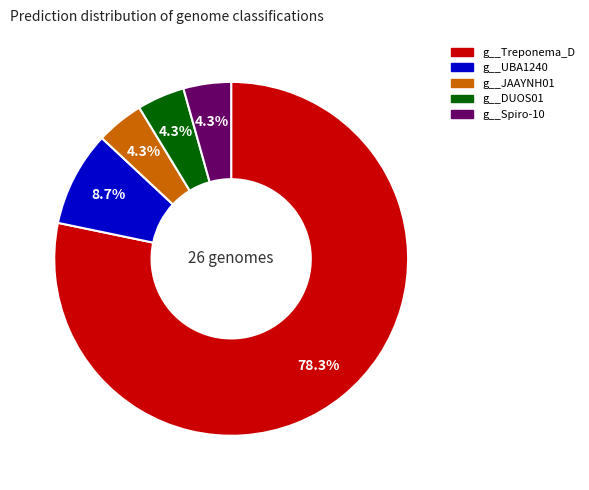

What percentage is NOT represented by g__Spiro-10?

95.7%